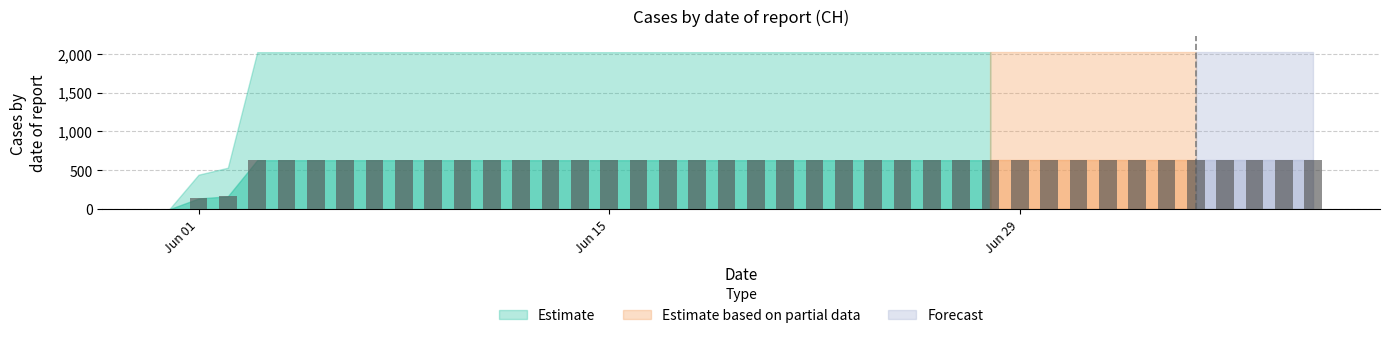

Does the chart contain stacked bars?

No